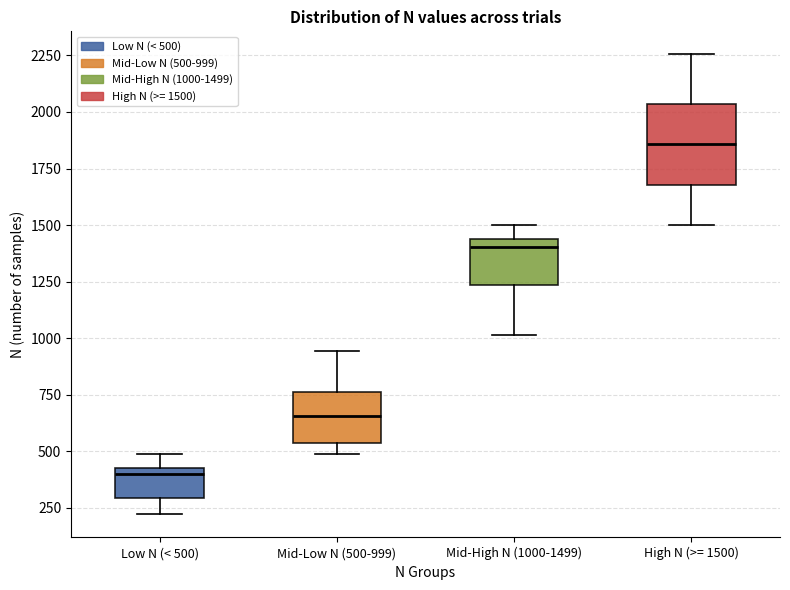

Where does the median line of the box for Mid-High N (1000-1499) sit on the y-axis? The values are not printed on the chart, so give them approximately, as read against the axis.

1400